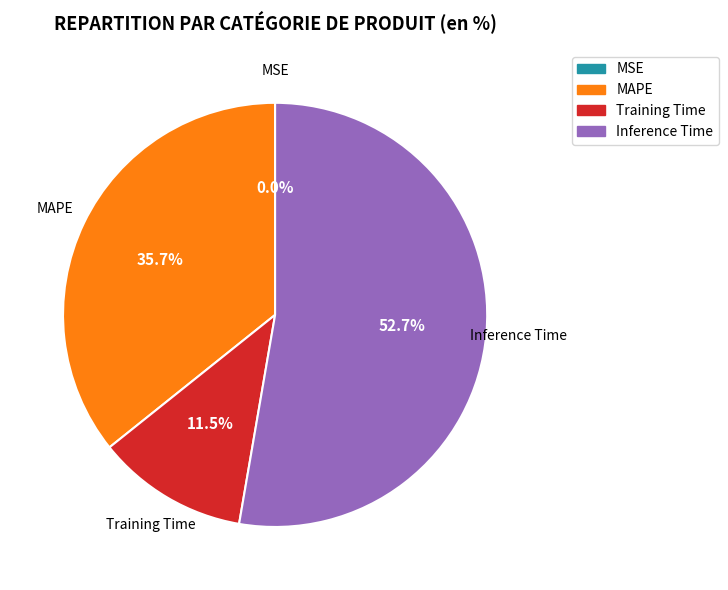

To the nearest percent, what is the difference between the largest and smallest slice percentages?

53%